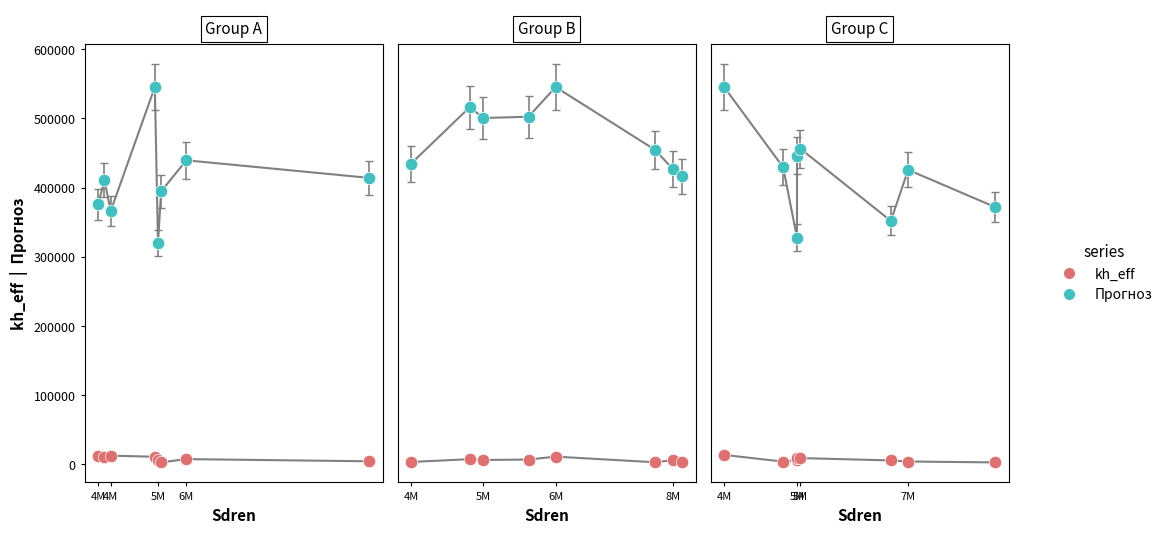

Which series contains the lowest Y value?

kh_eff